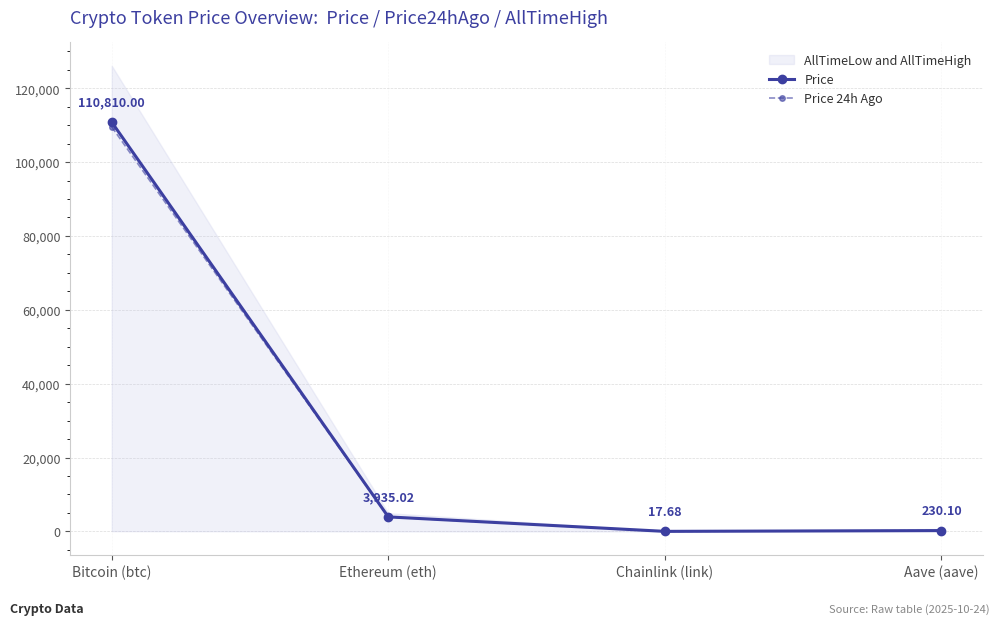

How many categories are shown in the chart?

4